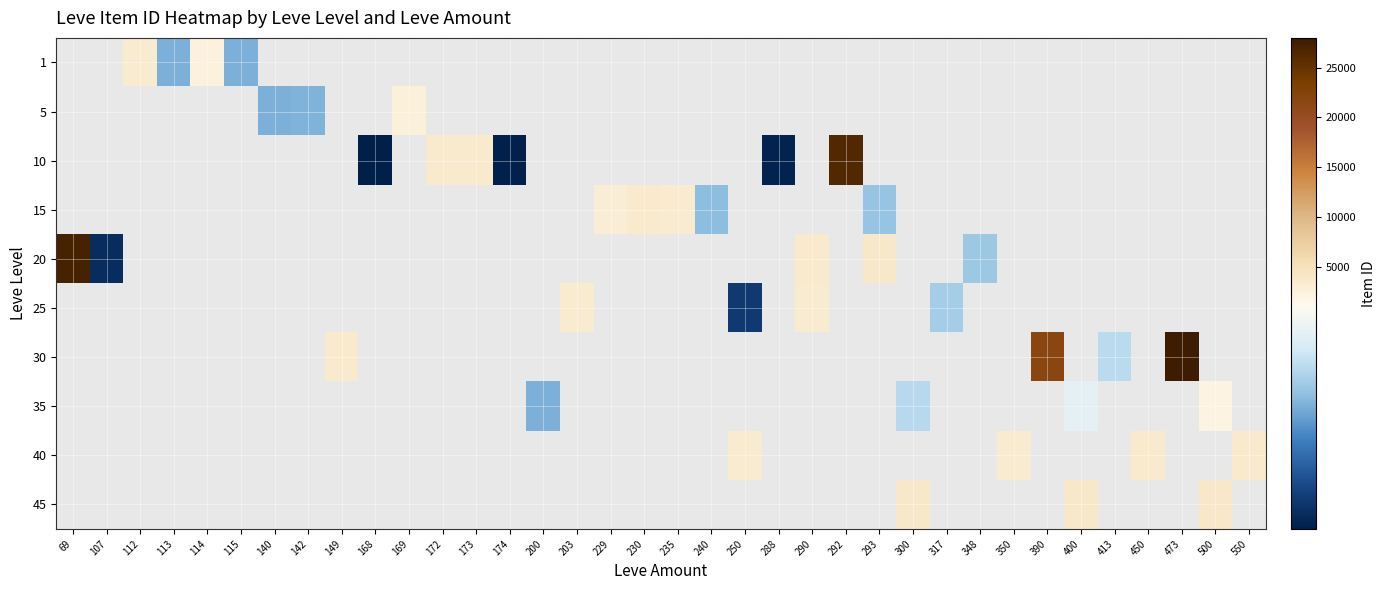

What is the minimum value shown in the chart?

2658.0